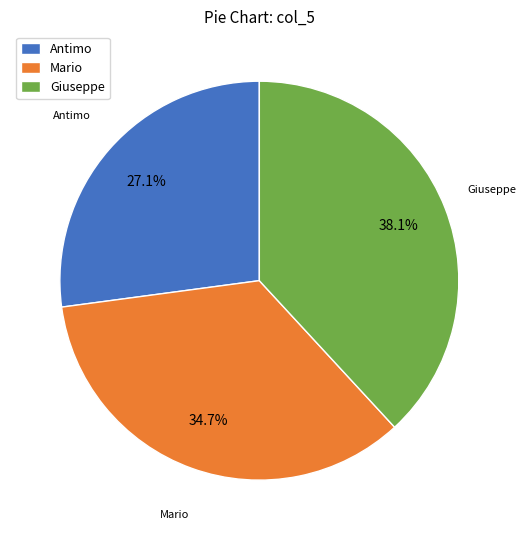

What percentage is the Mario slice, to the nearest percent?

35%